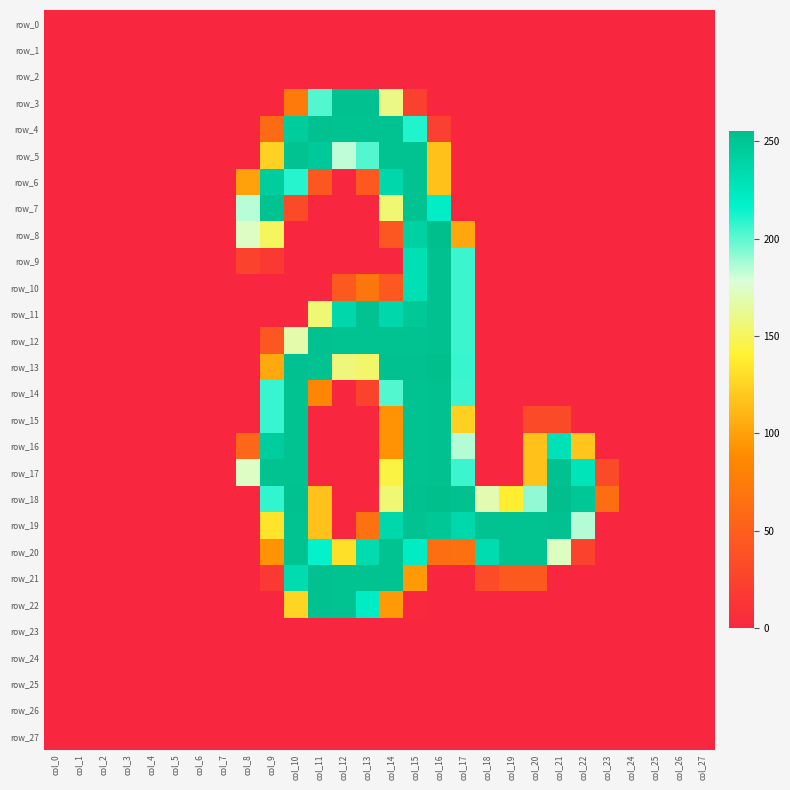

How many series are shown in this chart?

28